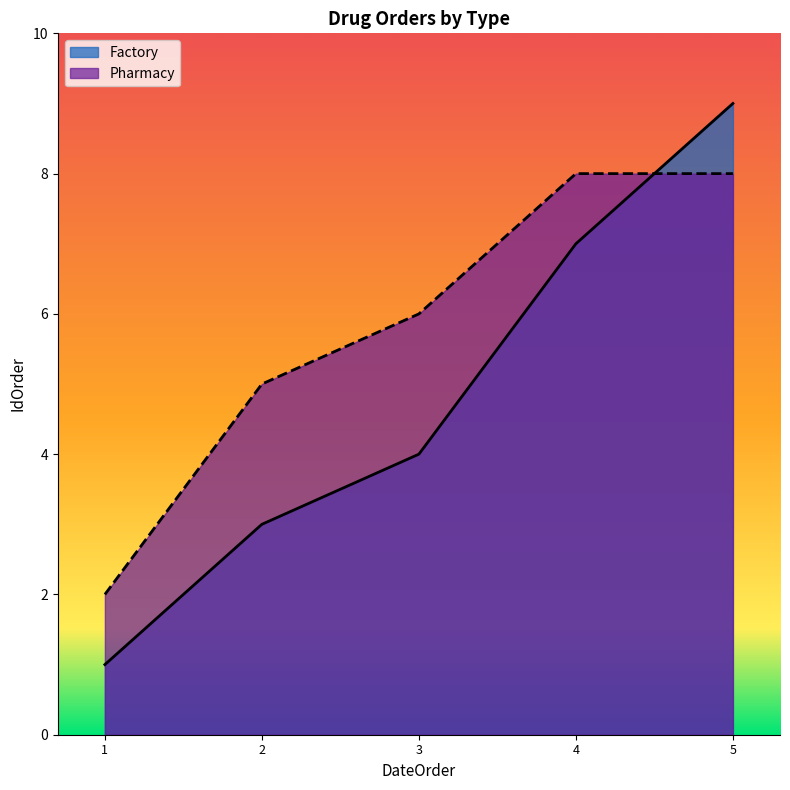

Reading right to left, list all the values displayed in this chart.

Factory: 5=9	4=7	3=4	2=3	1=1
Pharmacy: 5=8	4=8	3=6	2=5	1=2